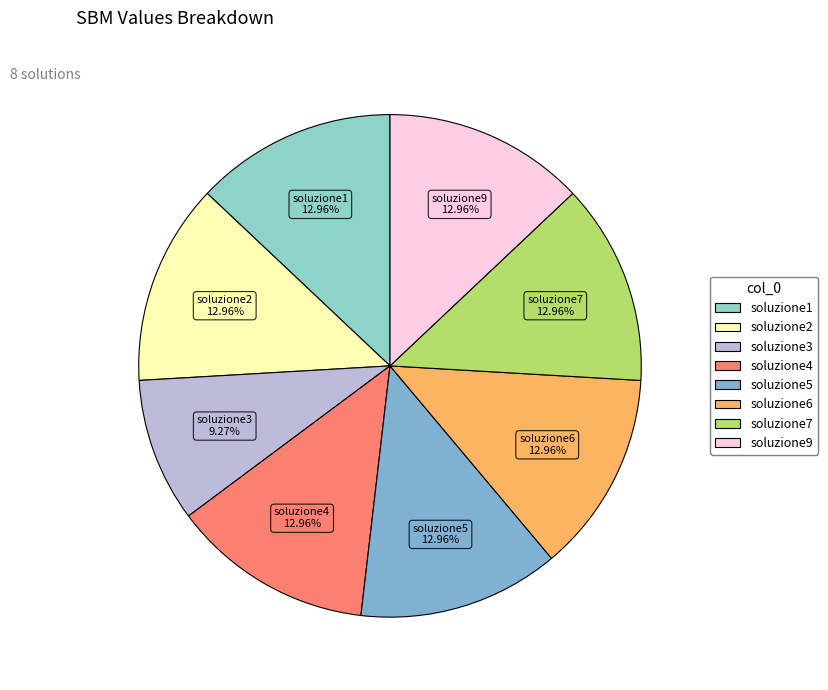

What percentage do soluzione4 and soluzione2 together represent?

25.9%